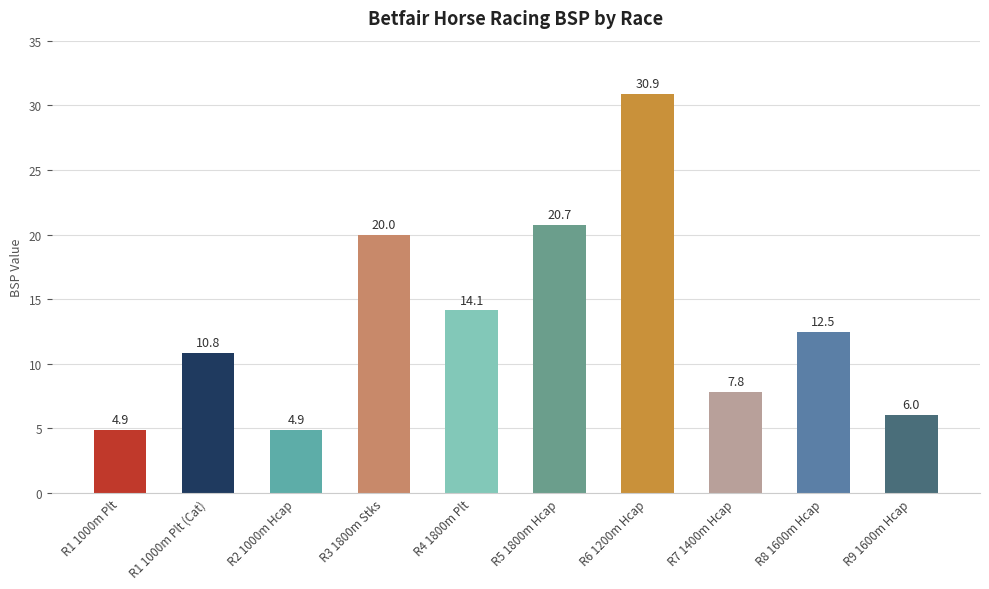

Between R2 1000m Hcap and R5 1800m Hcap, which is larger?

R5 1800m Hcap